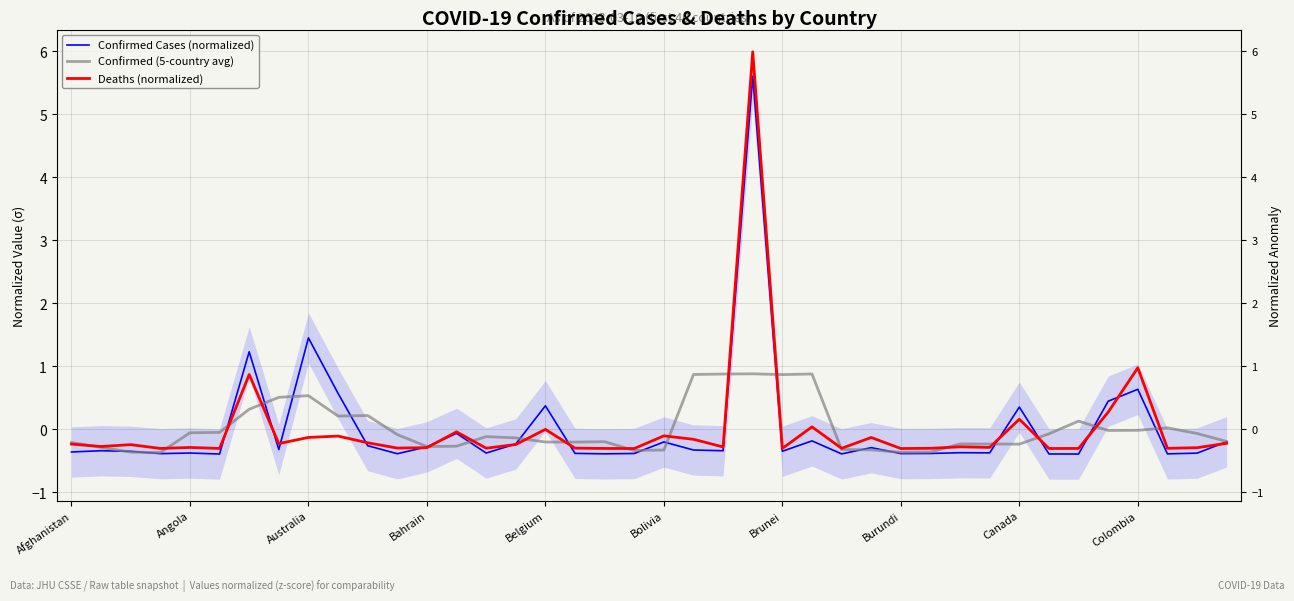

How many values in the Deaths (normalized) series exceed 0?

6